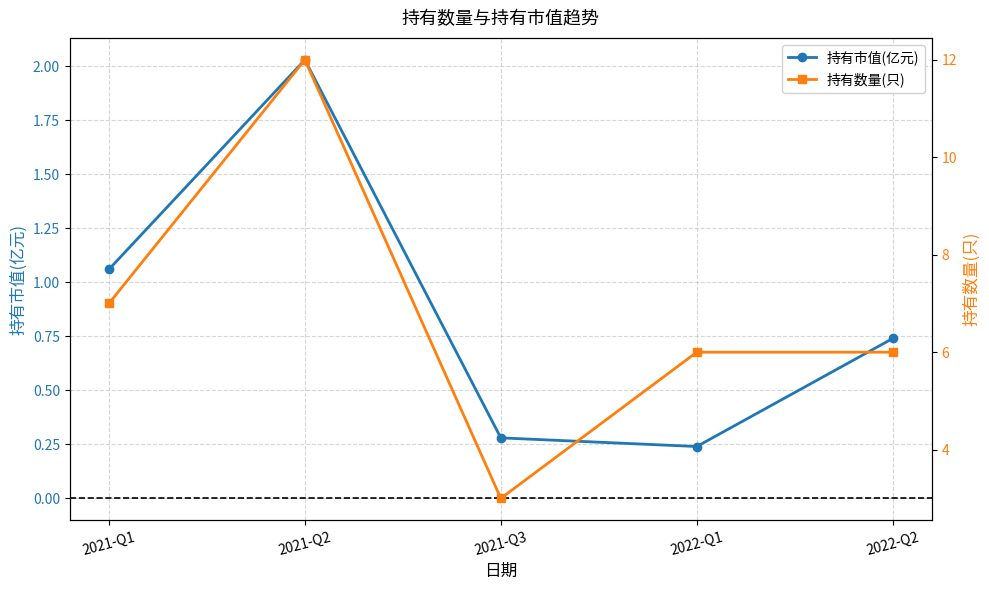

True or false: 持有市值(亿元) and 持有数量(只) cross at least once.

False